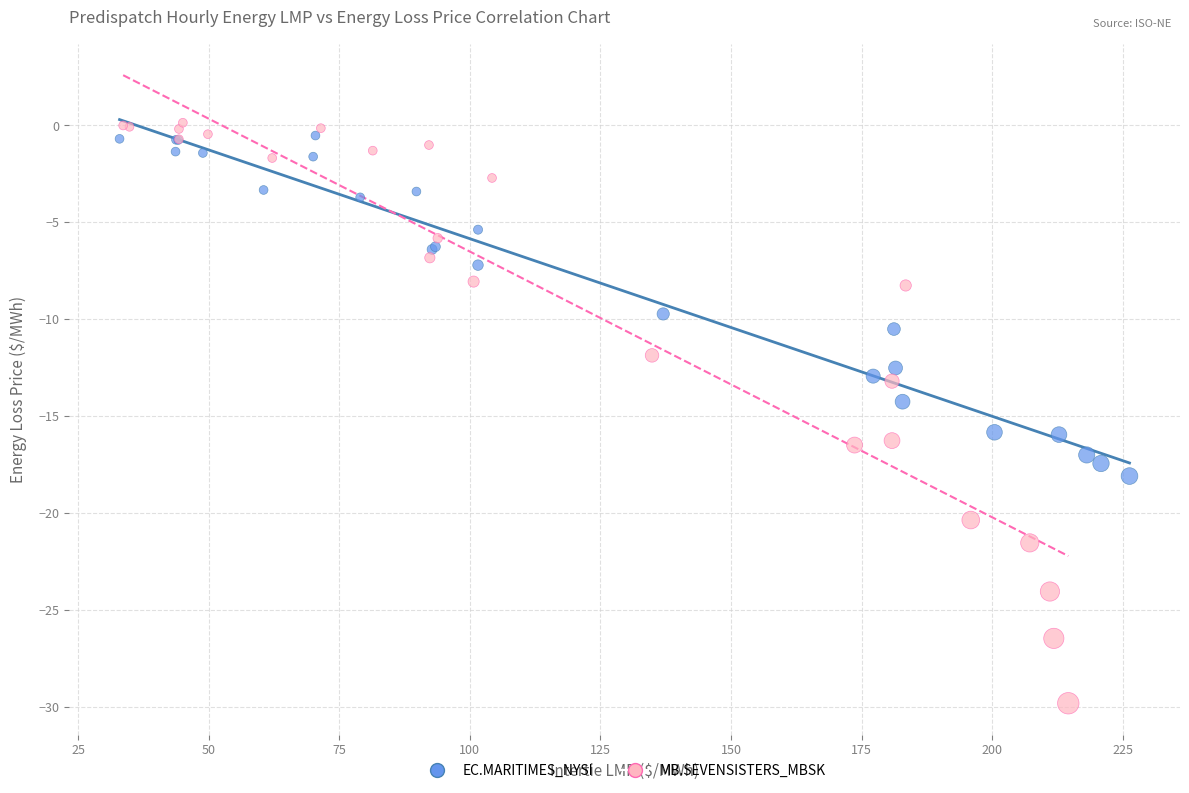

Which series has the widest spread of Y values?

MB.SEVENSISTERS_MBSK